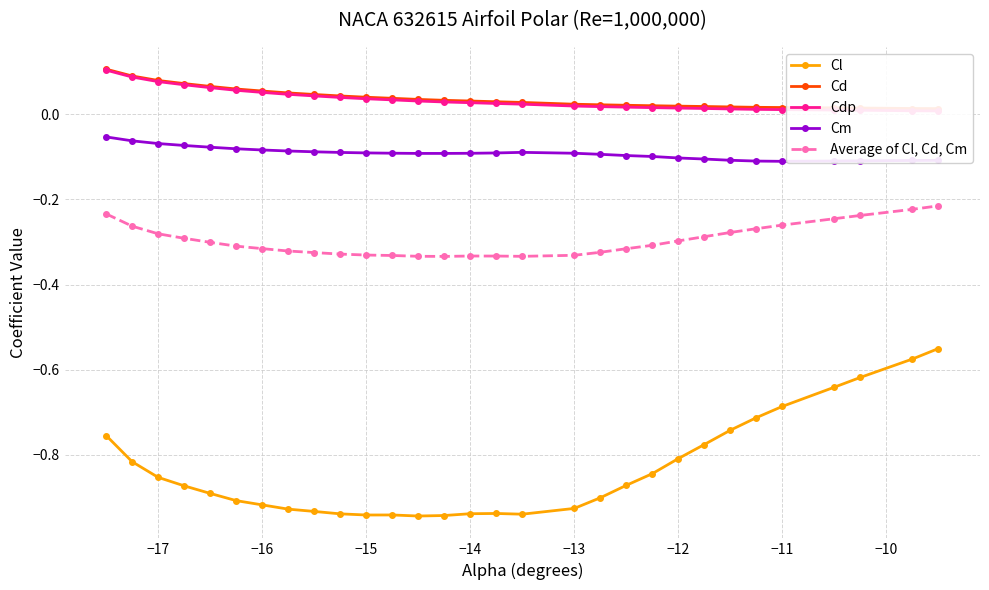

What is the difference between the maximum and minimum values in the Cd series?

0.1